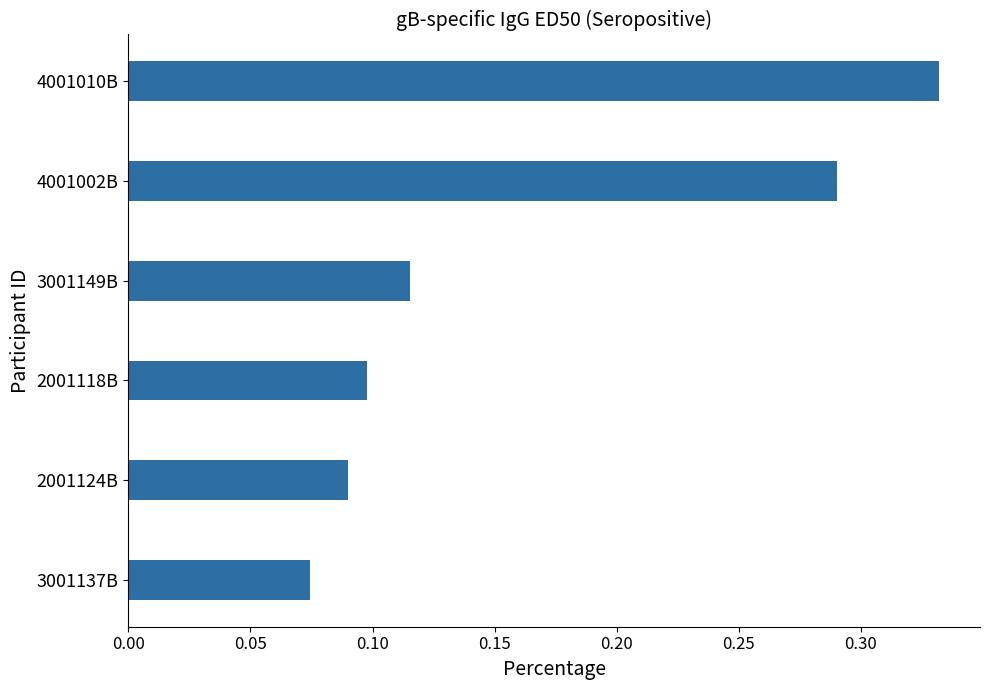

The chart shows a value of 0.1 at 2001124B. True or false?

True